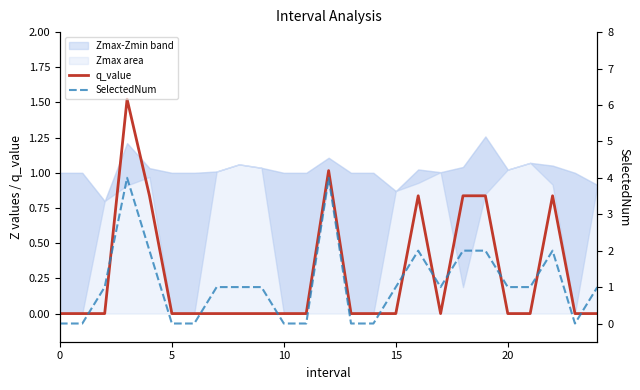

Does the chart have visible grid lines?

No